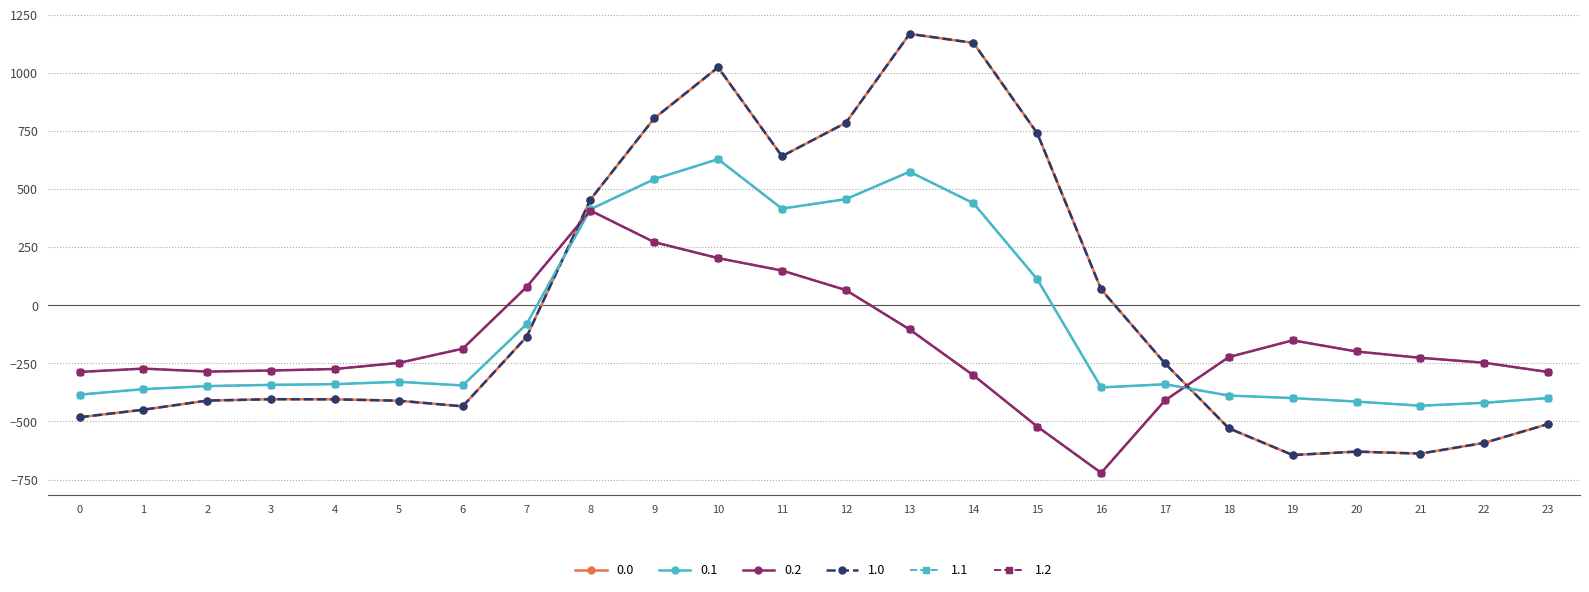

Reading left to right, what are all the values shown in this chart?

0.0: -482.0	-449.5	-410.3	-404.4	-404.9	-410.8	-435.0	-136.4	454.2	804.0	1023.2	640.9	784.4	1167.2	1128.3	739.0	67.6	-250.3	-529.6	-644.5	-629.9	-638.4	-592.3	-511.3
0.1: -384.6	-361.1	-347.9	-342.7	-339.6	-329.5	-345.2	-81.6	412.6	542.1	628.1	415.4	456.1	574.0	438.6	111.1	-353.7	-340.1	-388.5	-399.7	-414.5	-432.4	-419.9	-399.4
0.2: -287.1	-272.7	-285.5	-281.0	-274.4	-248.1	-187.1	77.9	407.2	271.1	202.5	149.1	65.2	-104.4	-301.9	-522.2	-721.2	-409.5	-223.1	-151.1	-199.2	-226.4	-247.4	-287.5
1.0: -482.0	-449.5	-410.3	-404.4	-404.9	-410.8	-435.0	-136.4	454.2	804.0	1023.2	640.9	784.4	1167.2	1128.3	739.0	67.6	-250.3	-529.6	-644.5	-629.9	-638.4	-592.3	-511.3
1.1: -384.6	-361.1	-347.9	-342.7	-339.6	-329.5	-345.2	-81.6	412.6	542.1	628.1	415.4	456.1	574.0	438.6	111.1	-353.7	-340.1	-388.5	-399.7	-414.5	-432.4	-419.9	-399.4
1.2: -287.1	-272.7	-285.5	-281.0	-274.4	-248.1	-187.1	77.9	407.2	271.1	202.5	149.1	65.2	-104.4	-301.9	-522.2	-721.2	-409.5	-223.1	-151.1	-199.2	-226.4	-247.4	-287.5